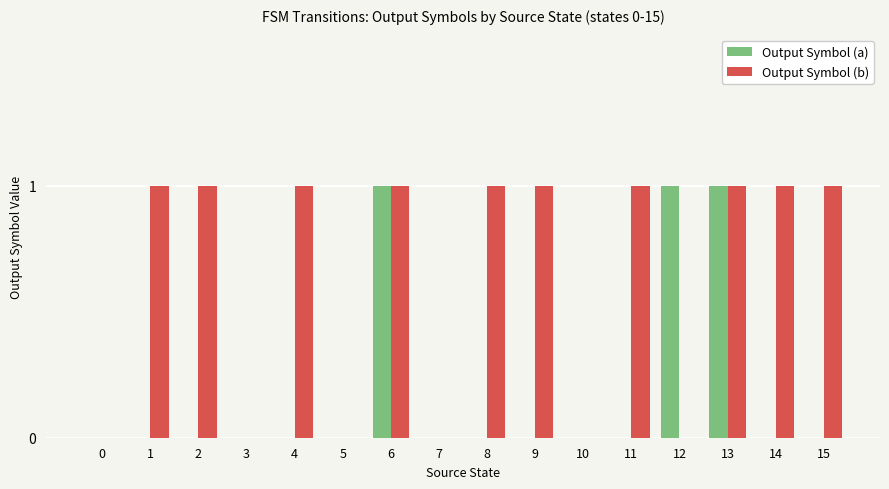

What is the sum of all Output Symbol (a) values?

3